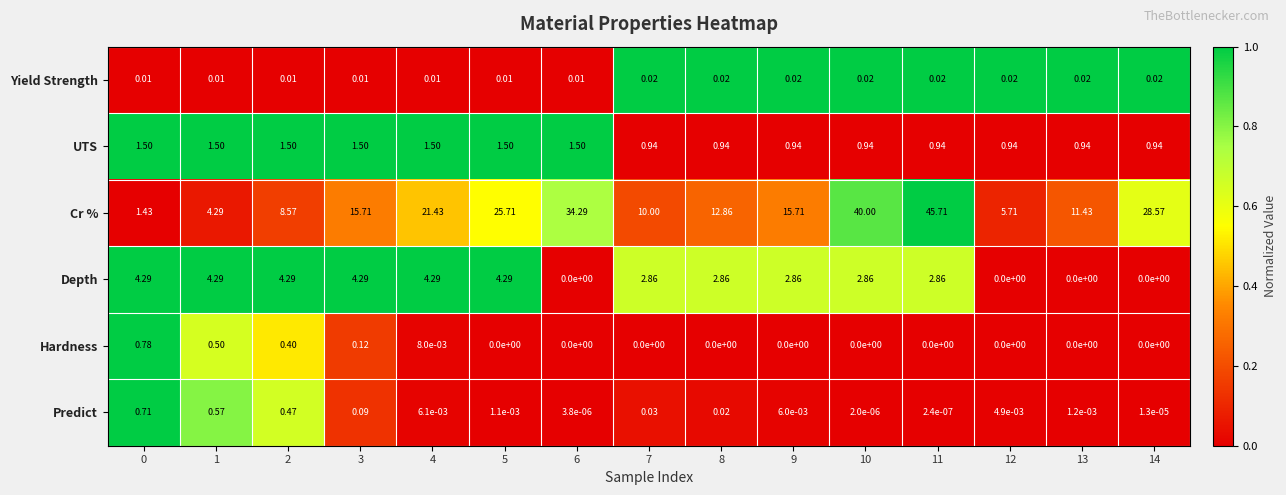

List the series in order of their peak value, lowest first.

Yield Strength, Predict, Hardness, UTS, Depth, Cr %